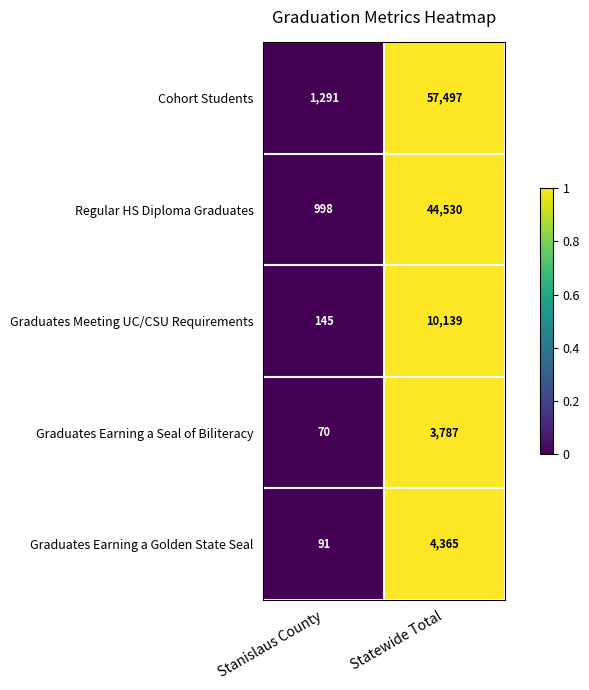

At which category is the sum across all series the highest?

Statewide Total